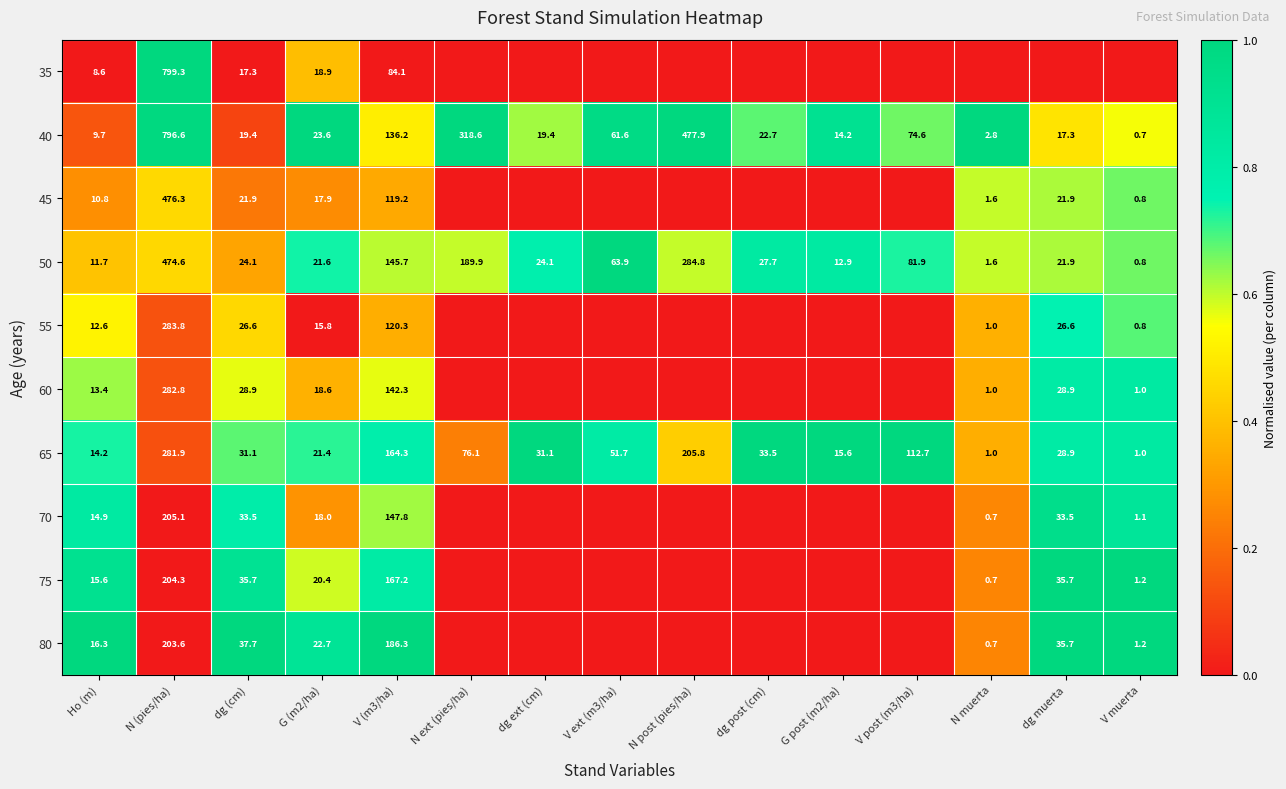

Is it true that 45 equals 8.1 at dg (cm)?

False